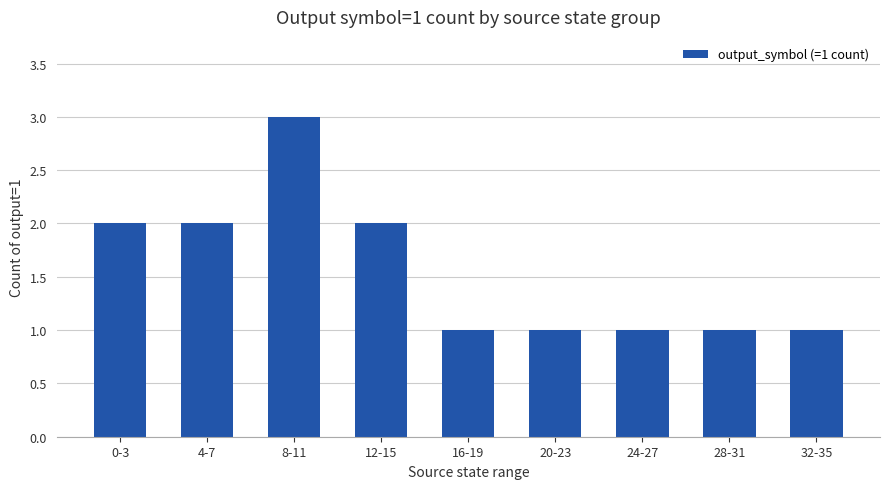

Between 28-31 and 12-15, which is larger?

12-15